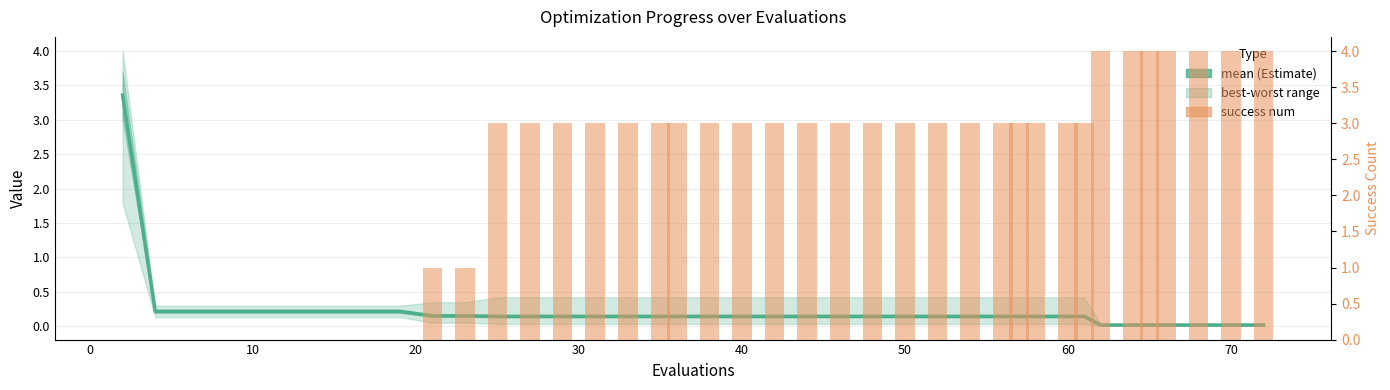

Does the chart contain stacked bars?

No